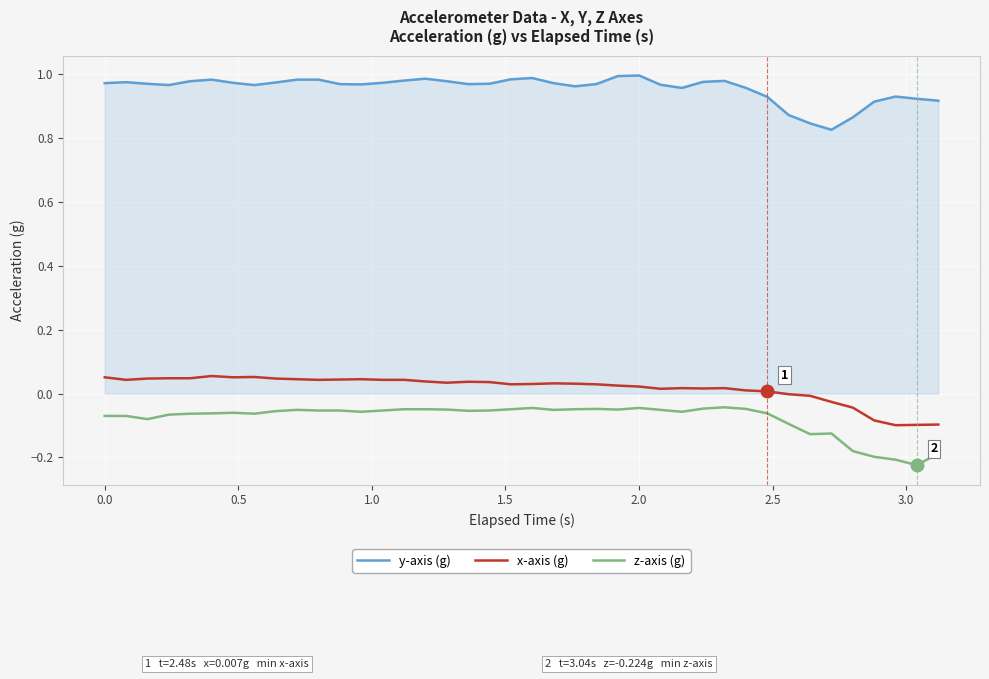

True or false: x-axis (g) and z-axis (g) cross at least once.

False